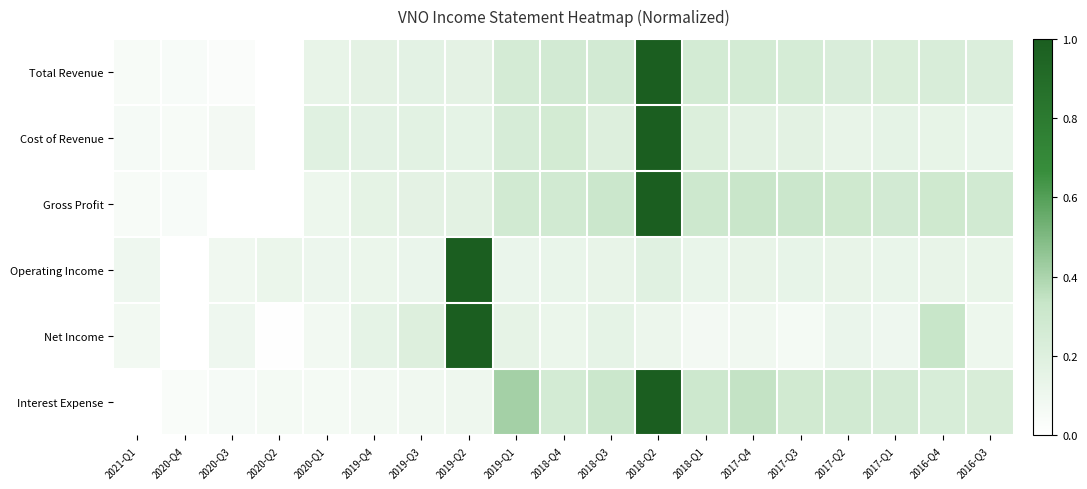

Which has a higher value, 2017-Q2 or 2020-Q2?

2017-Q2